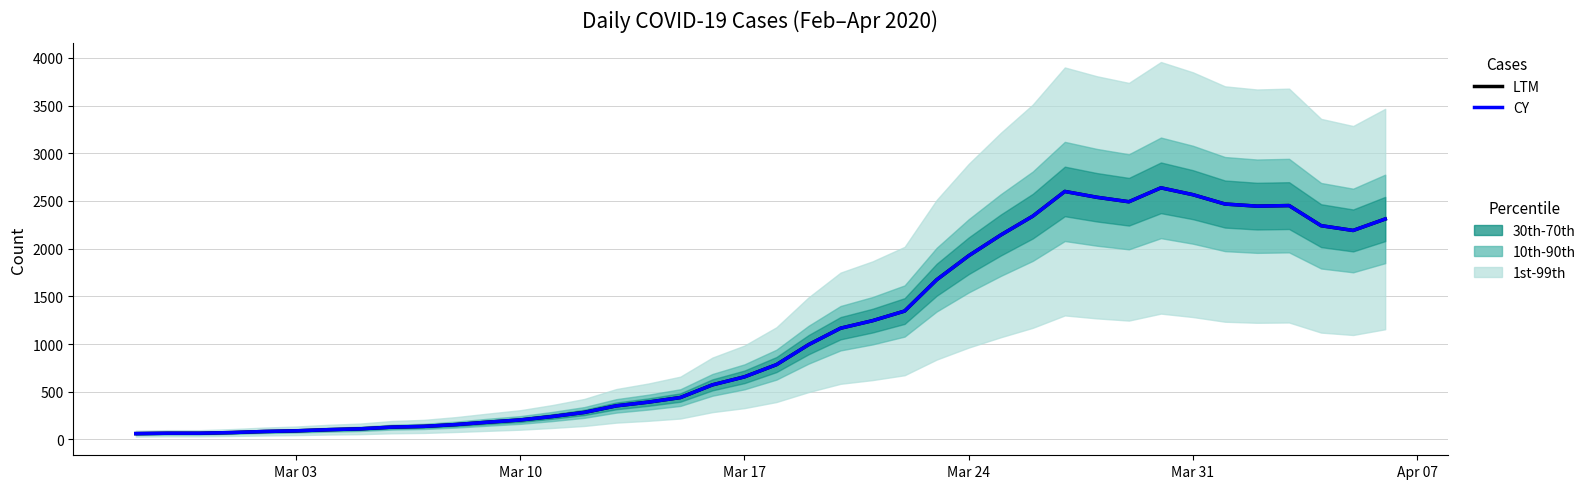

What is the sum of all LTM values?

44951